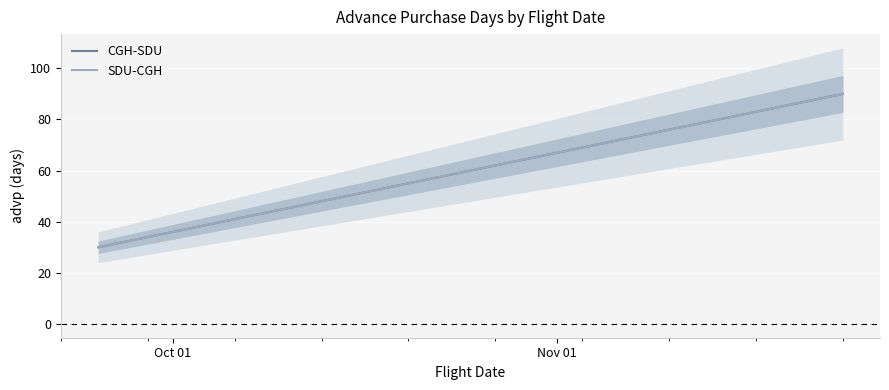

What is the value of the CGH-SDU point at the 2nd from the left?

60